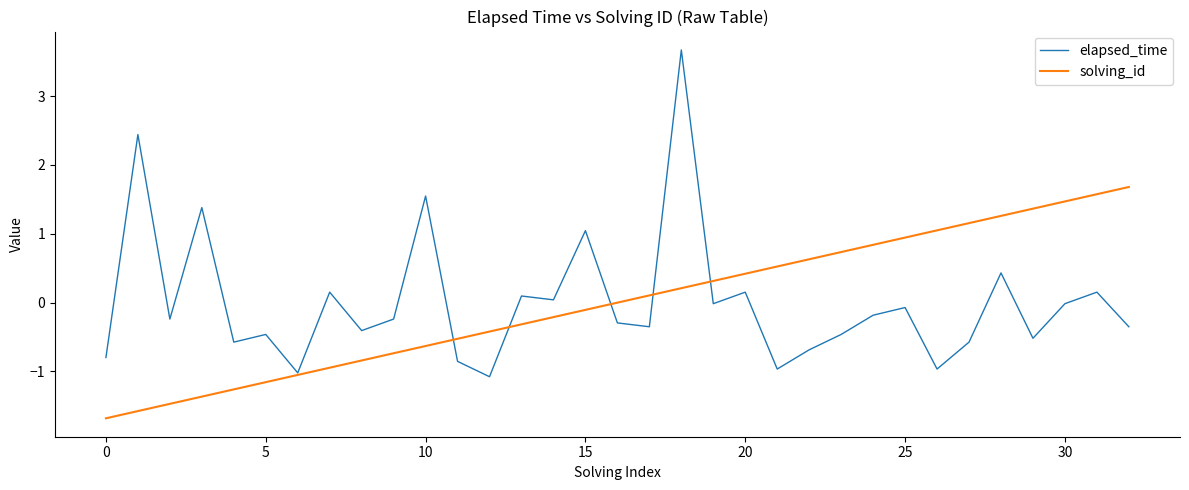

How many distinct data groups are displayed?

2